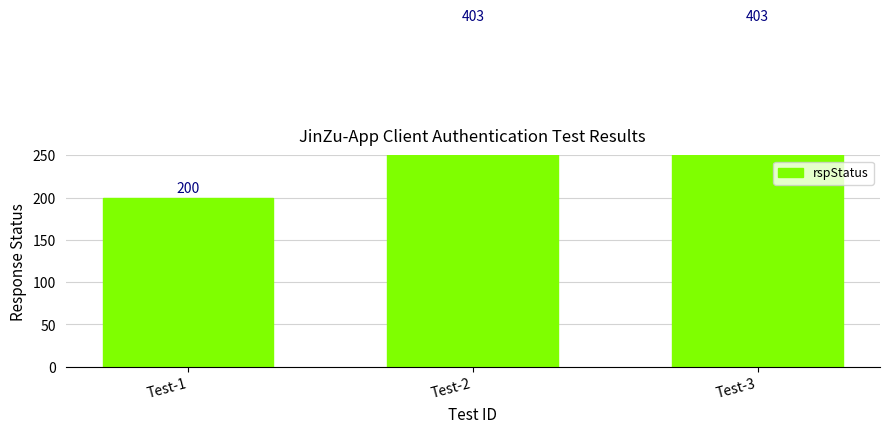

Rank the categories by value from highest to lowest.

Test-2, Test-3, Test-1